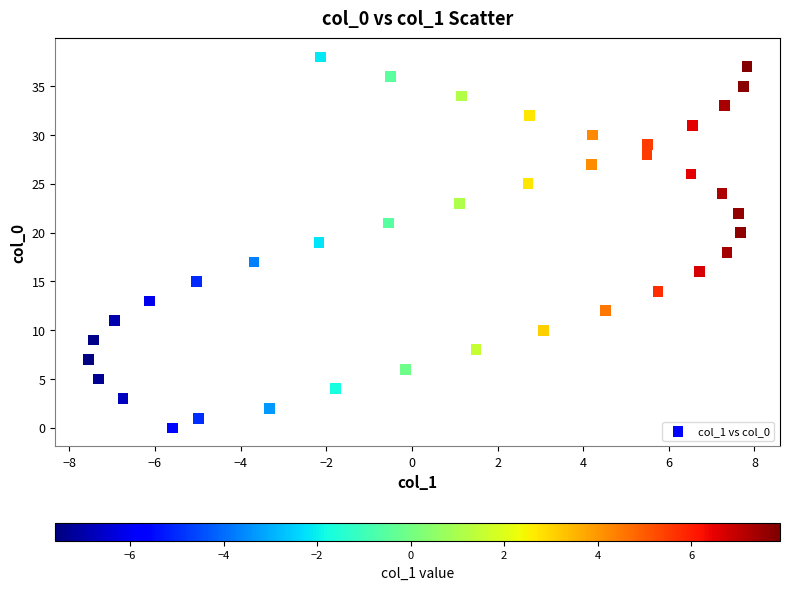

What is the range of Y values (max minus min)?

38